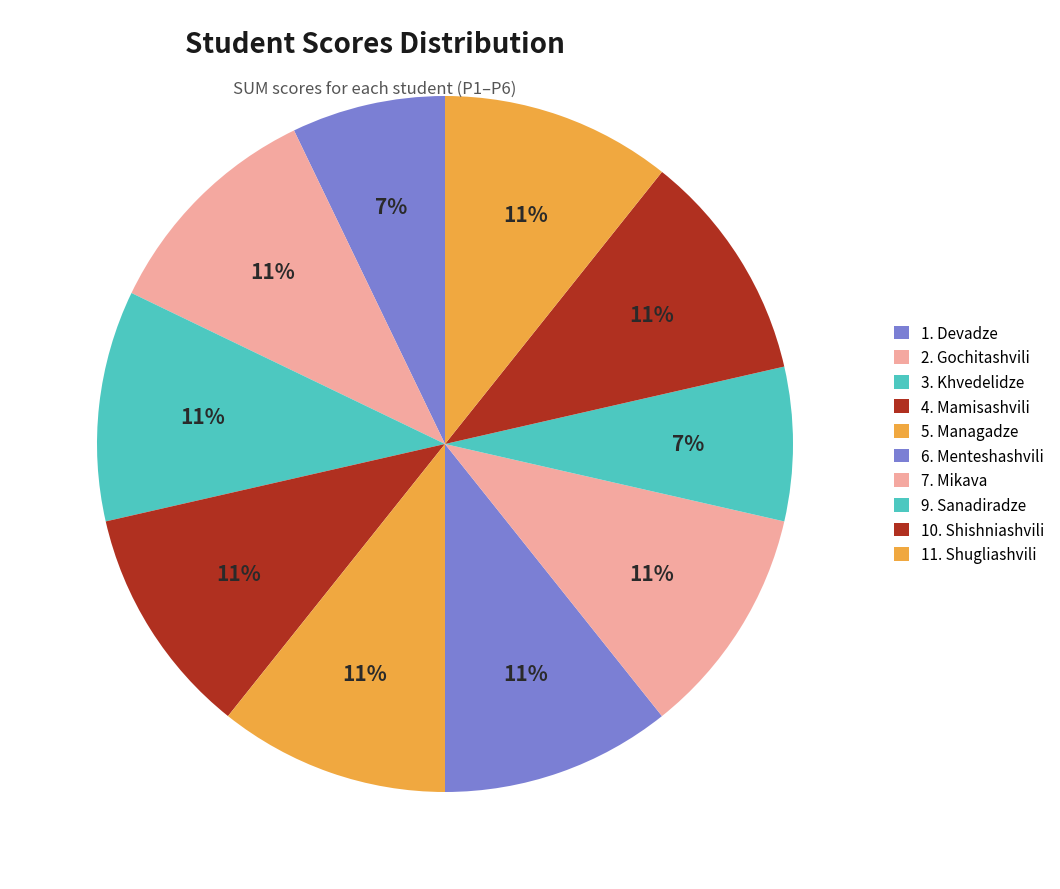

How many slices are in this pie chart?

10